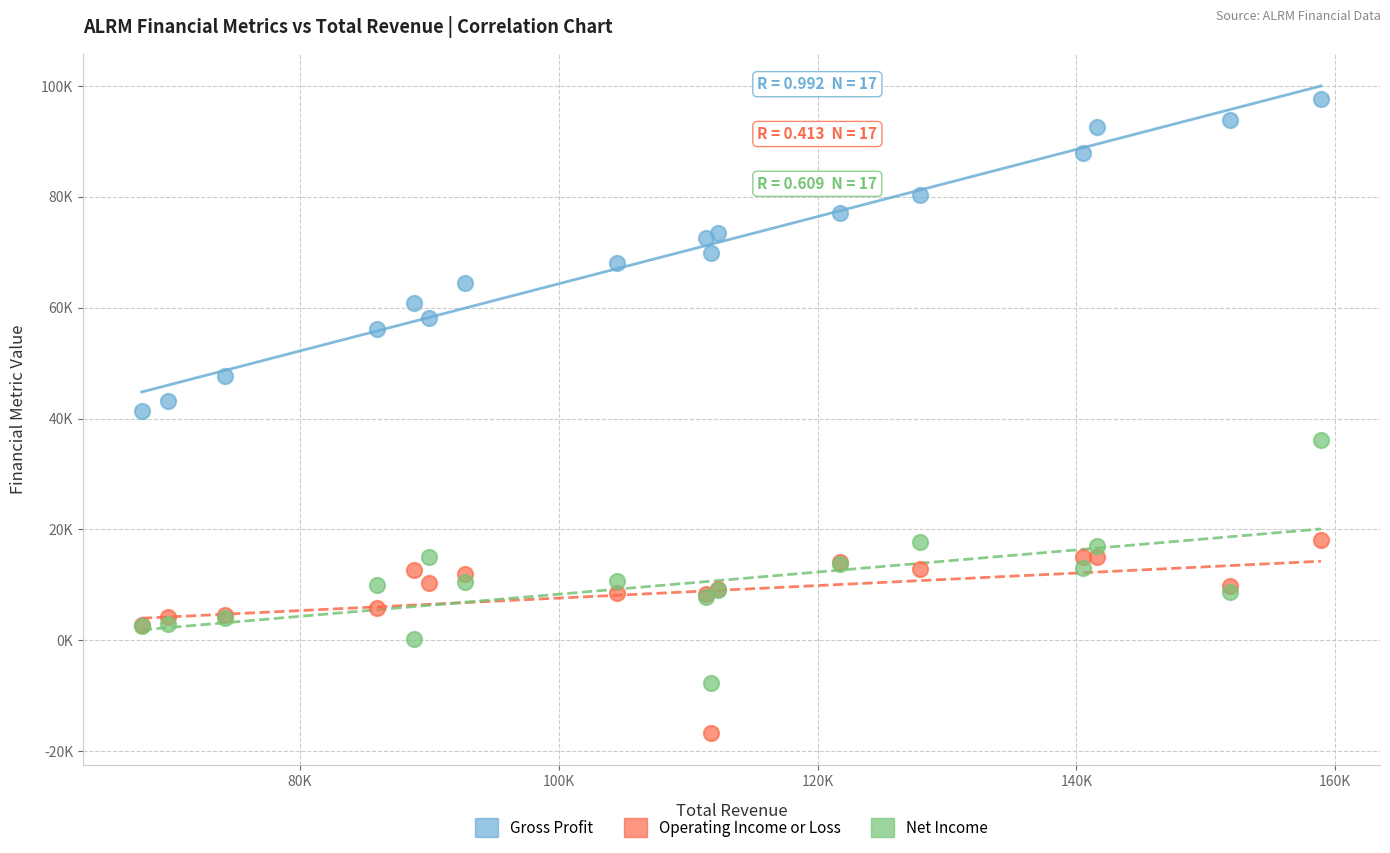

What are all the series names shown in the legend?

Gross Profit, Operating Income or Loss, Net Income